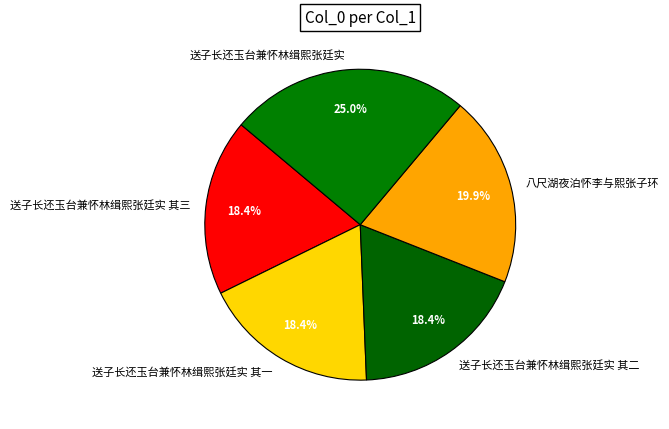

To the nearest percent, what is the average slice percentage?

20%